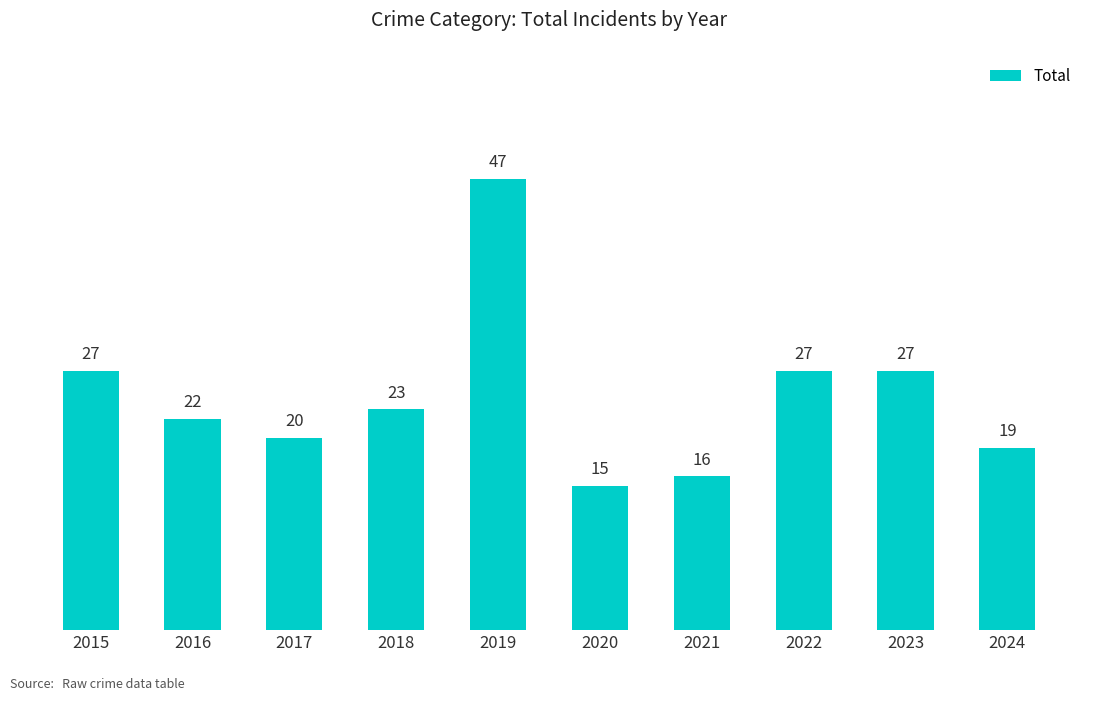

How many values are below 23?

5